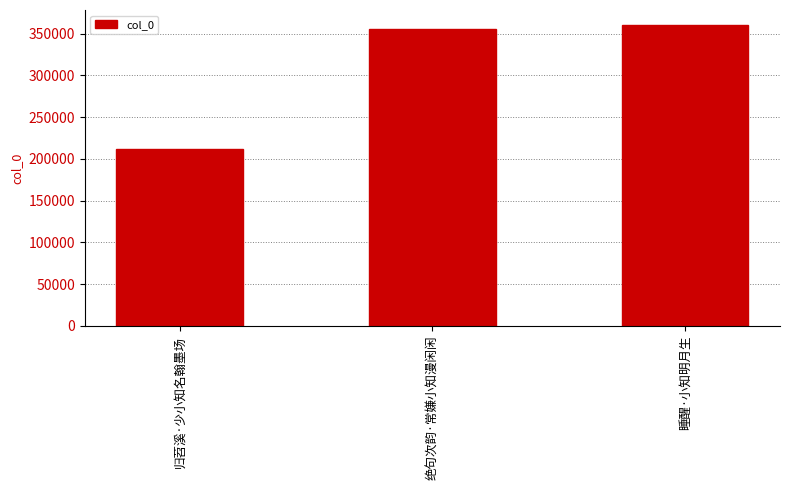

Which category has the lowest value across all series?

归苕溪·少小知名翰墨场